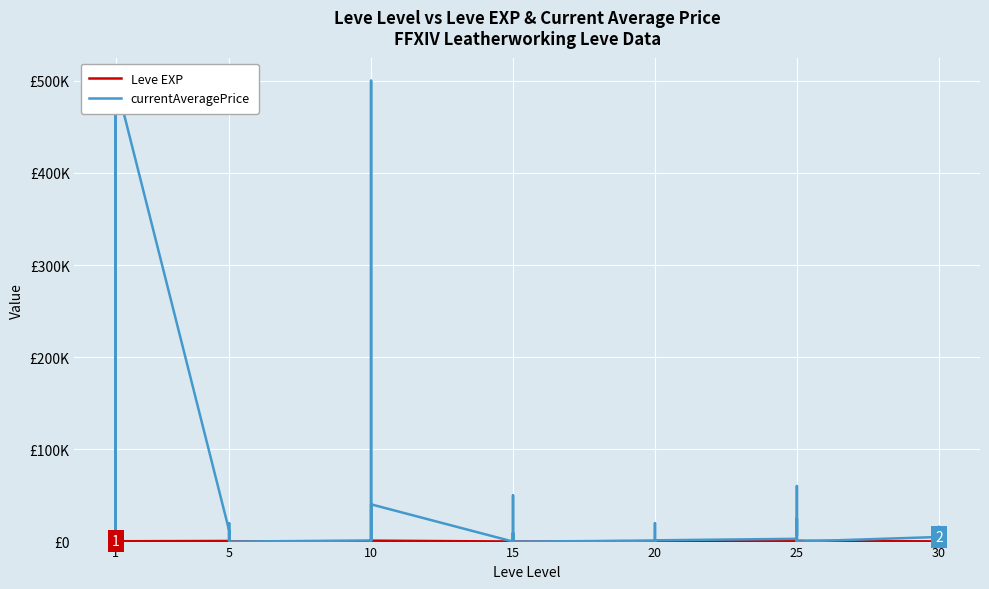

What is the approximate value of Leve EXP at 15?

910.0